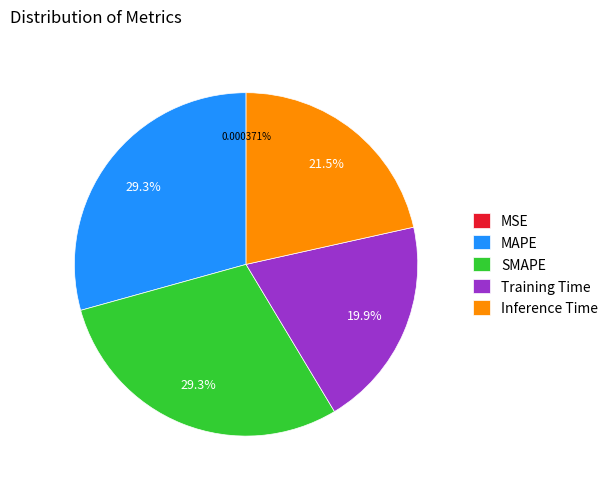

What is the total percentage of Training Time and Inference Time?

41.4%